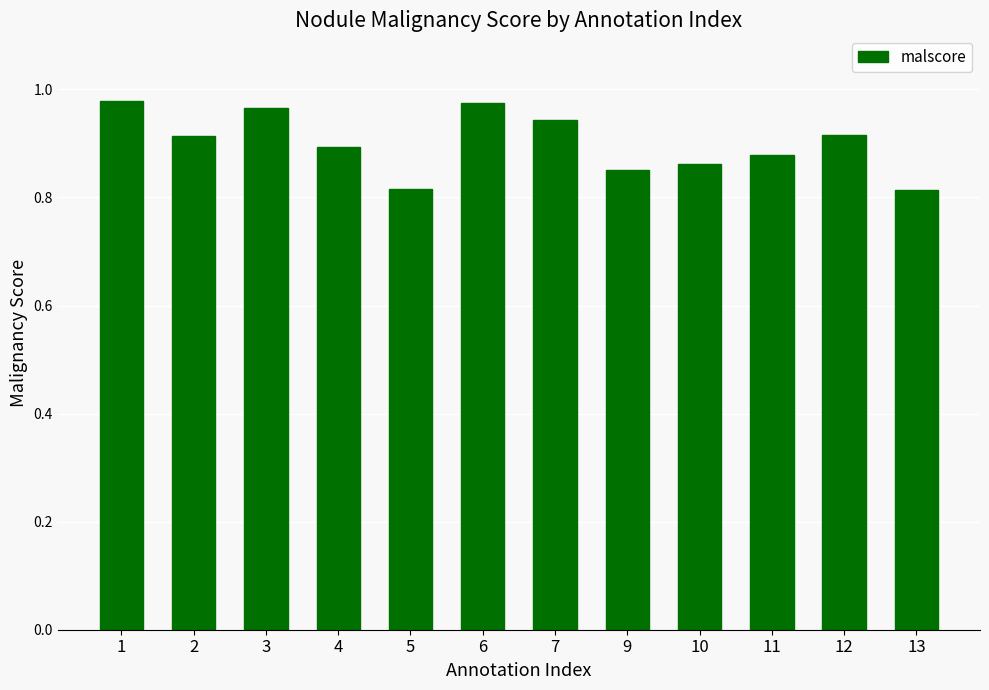

The value at 2 is 1.4. True or false?

False